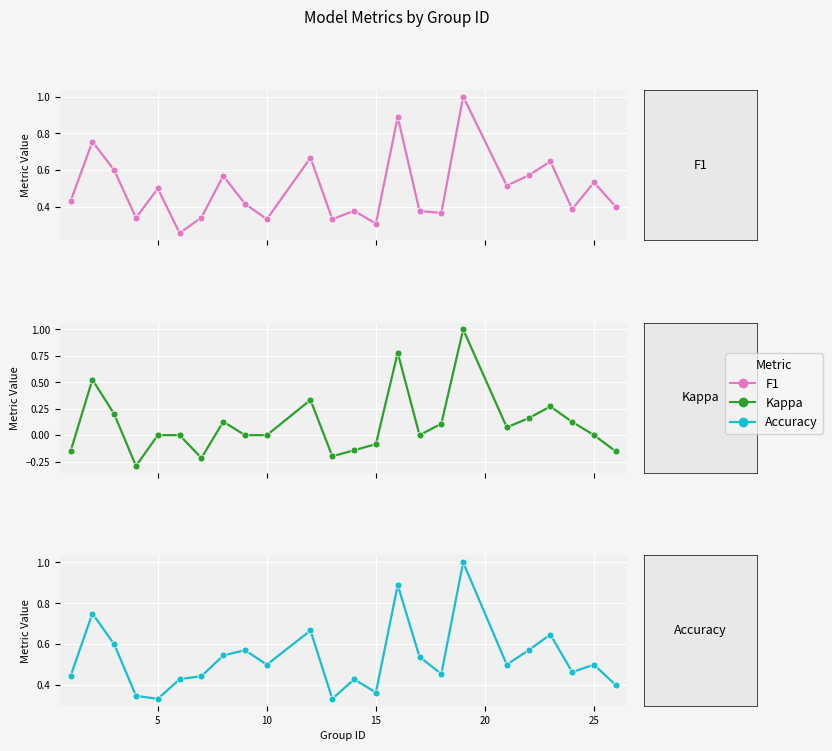

Which series has the largest range (max minus min)?

Kappa